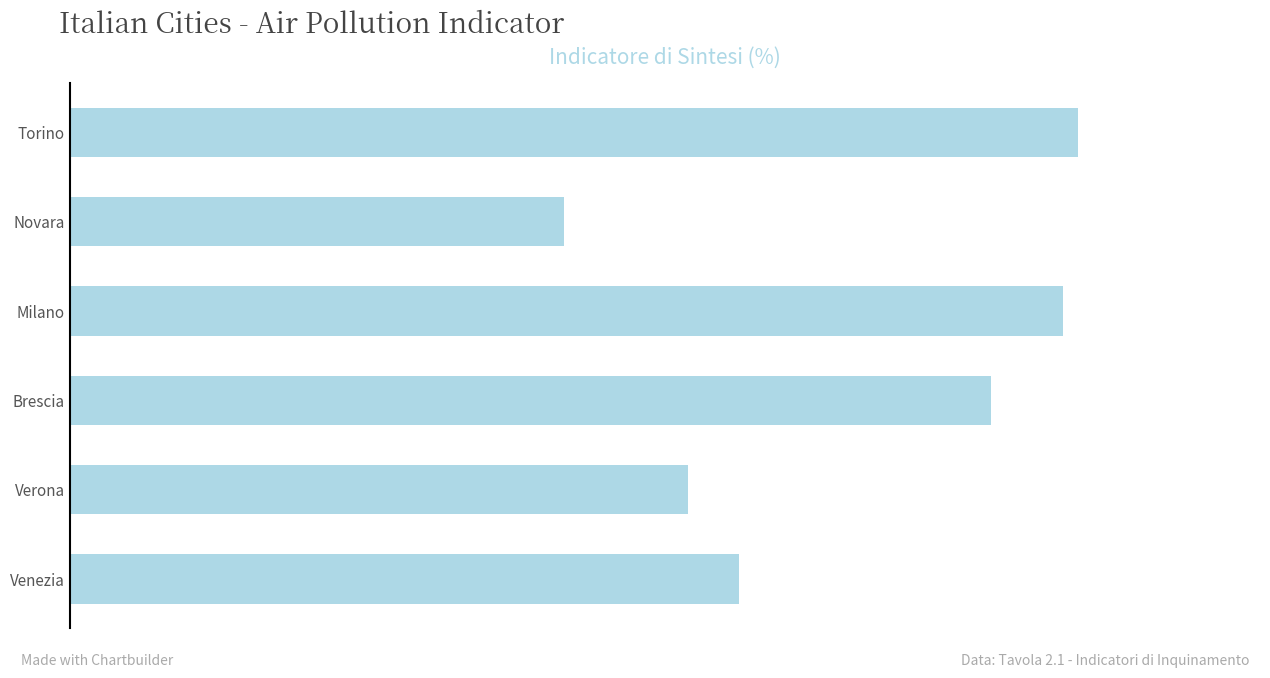

Does the chart contain any negative values?

No